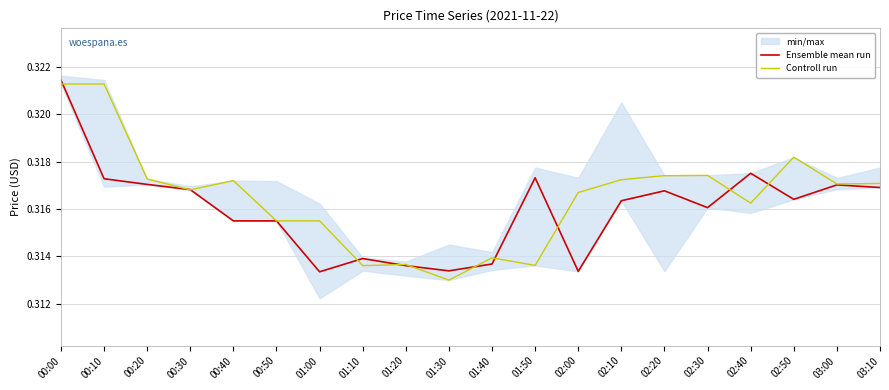

What is the total value across all series at 02:30?

0.6